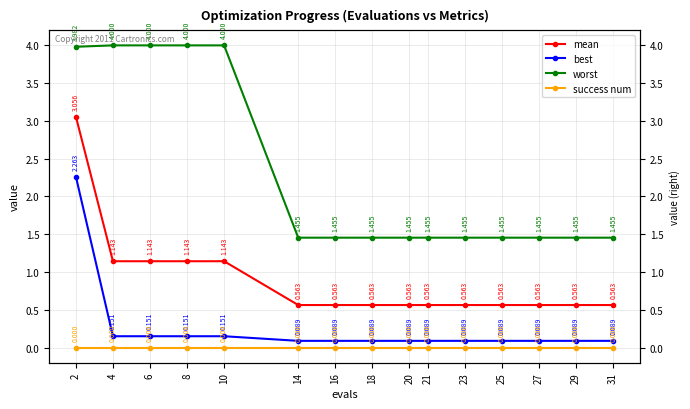

At 8, list the series in order from largest to smallest.

worst, mean, best, success num